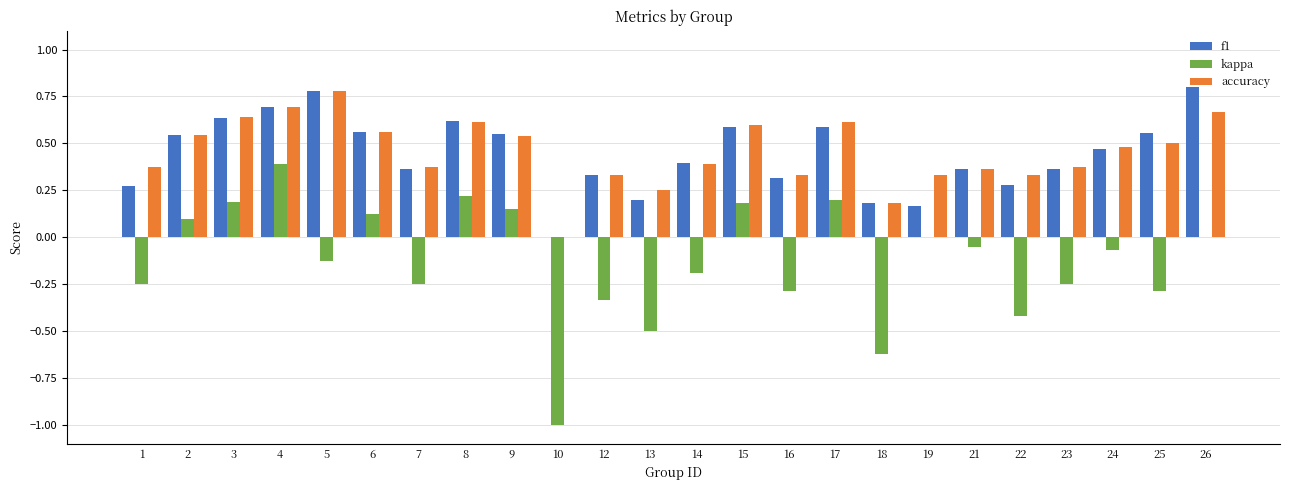

Between 15 and 16, which series saw the biggest shift?

kappa